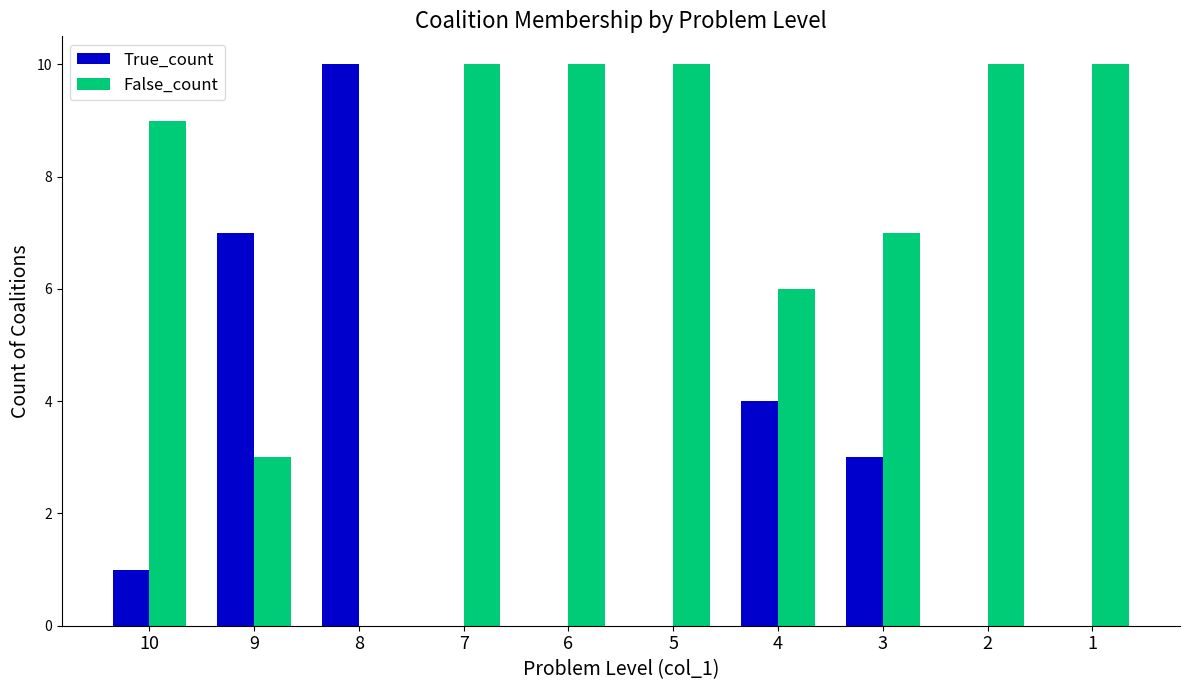

Reading left to right, transcribe all the data shown in this chart.

True_count: 1	7	10	0	0	0	4	3	0	0
False_count: 9	3	0	10	10	10	6	7	10	10